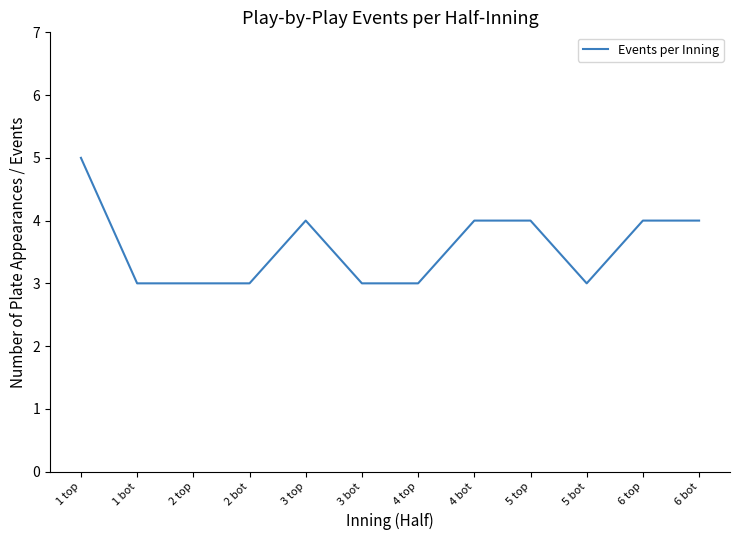

What is the maximum value shown in the chart?

5